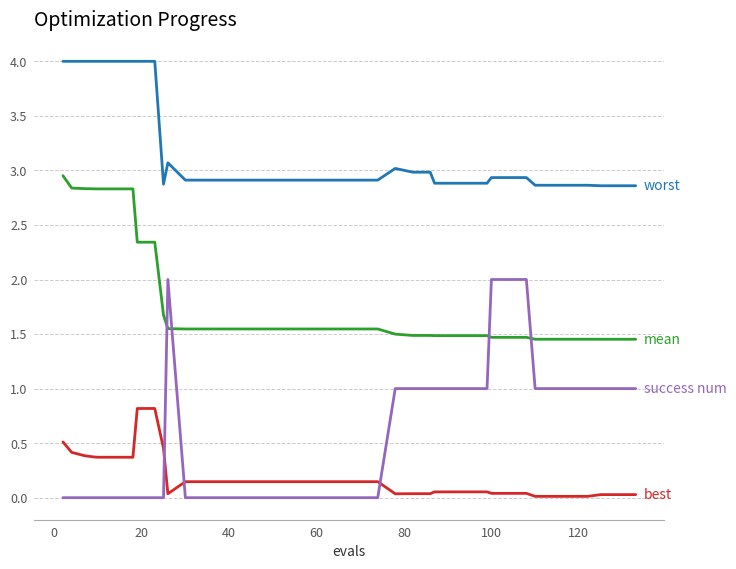

How many lines are shown in the chart?

4